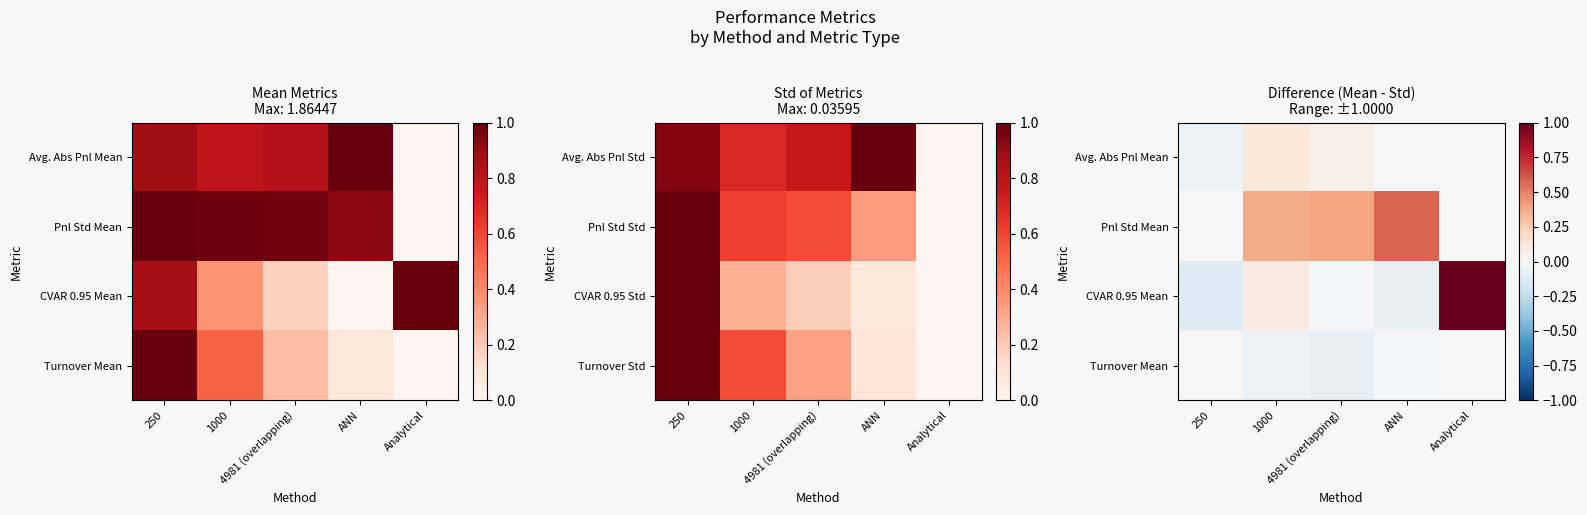

What is the difference between the highest and lowest values at 1000?

0.4